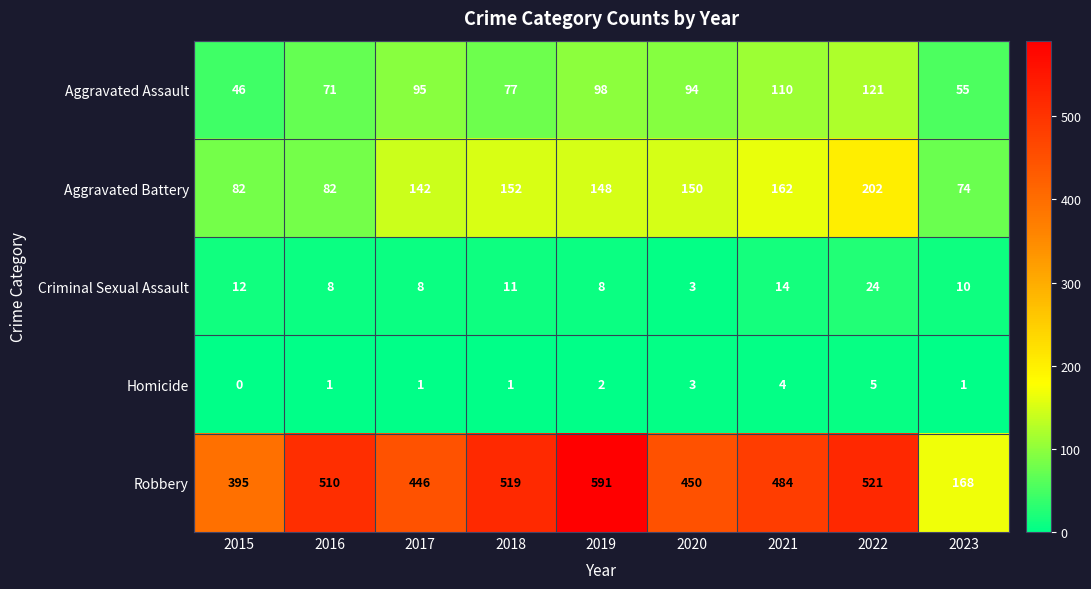

Is it true that Homicide equals 1 at 2020?

False